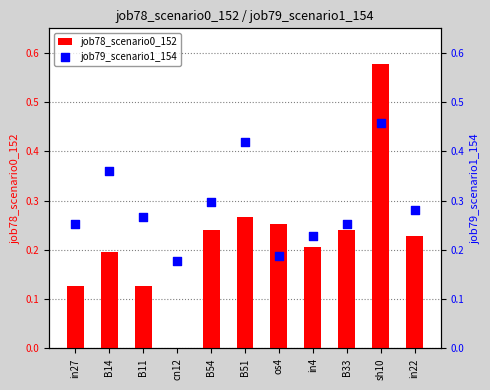

What is the total value across all series at B33?

0.5